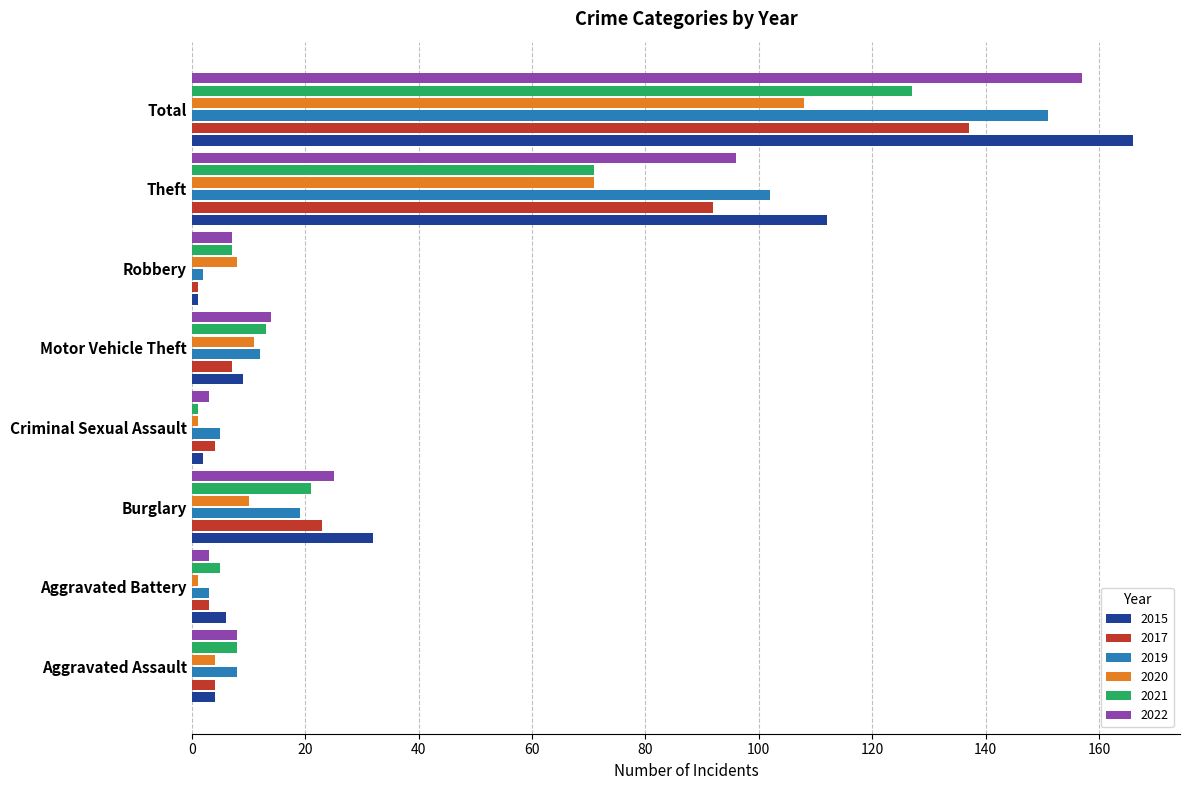

Is the value of 2022 at Burglary greater than the value of 2020 at Burglary?

Yes